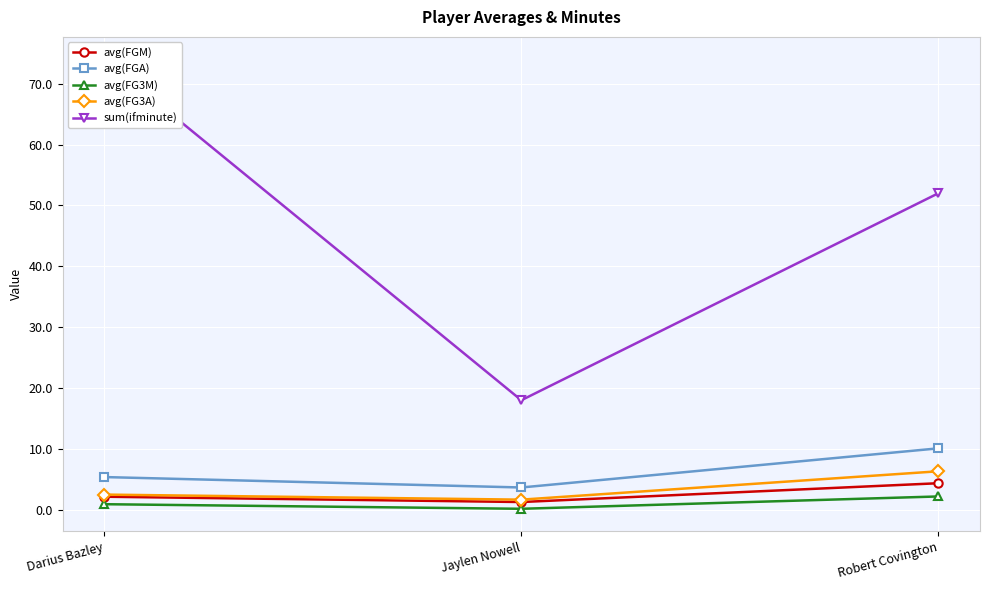

What is the difference between the highest and lowest values at Darius Bazley?

73.1